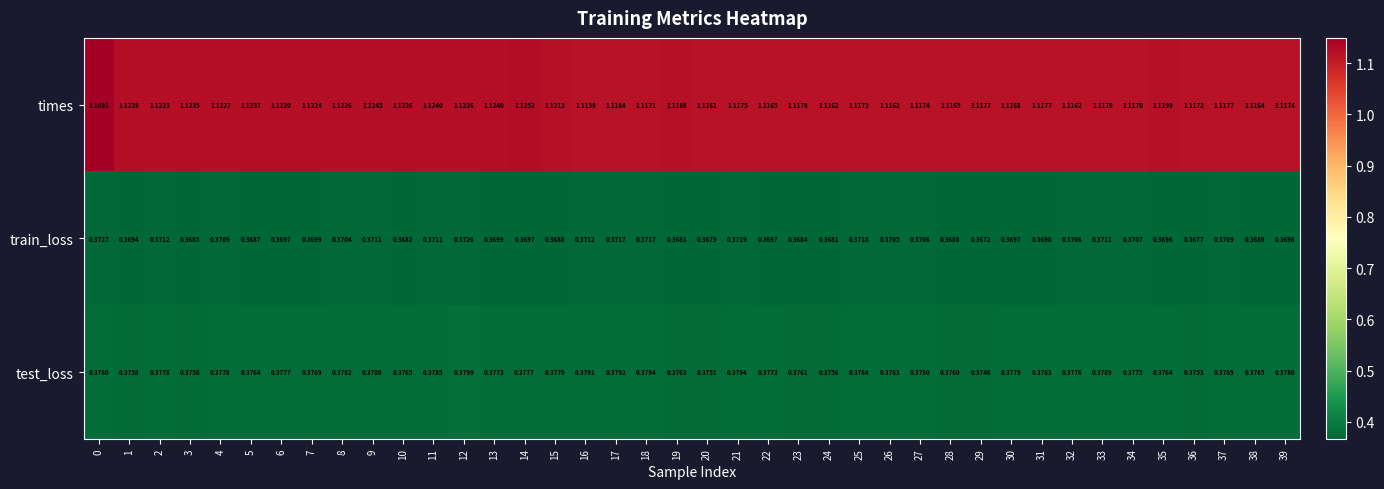

Is the value of times at 16 greater than the value of test_loss at 32?

Yes